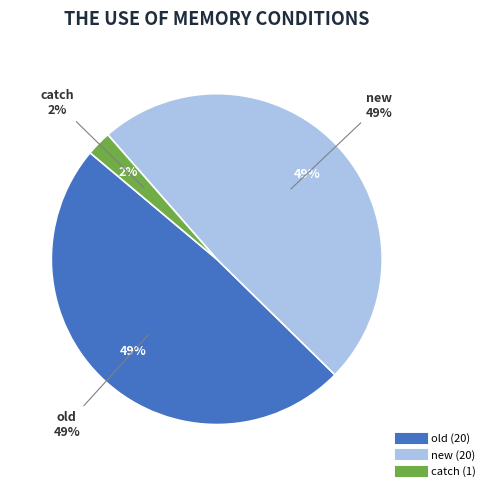

To the nearest percent, what portion does catch represent?

2%